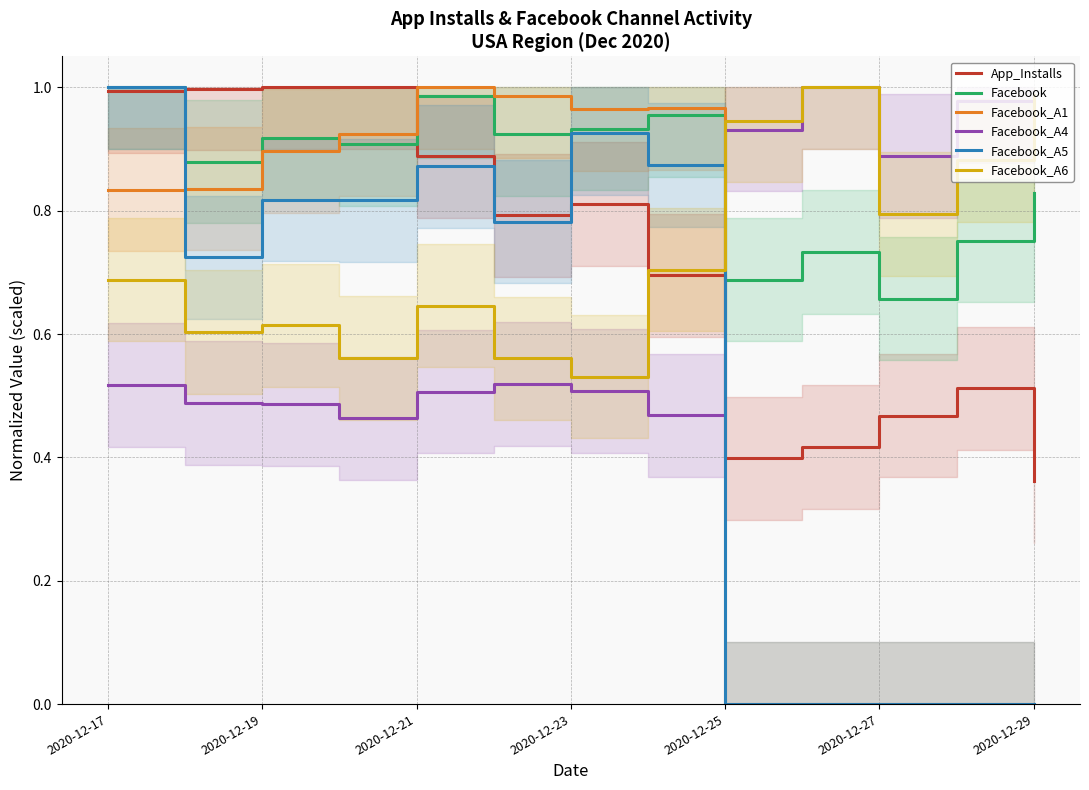

What are all the series names shown in the legend?

App_Installs, Facebook, Facebook_A1, Facebook_A4, Facebook_A5, Facebook_A6